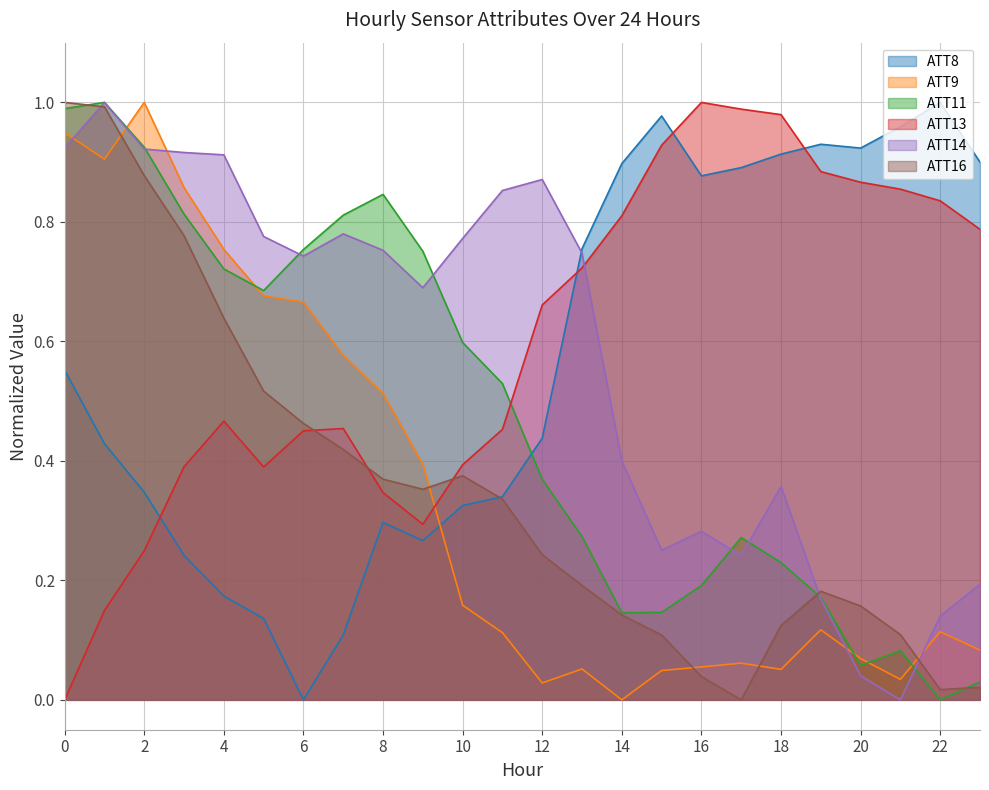

How many positive values does the ATT9 series have?

23